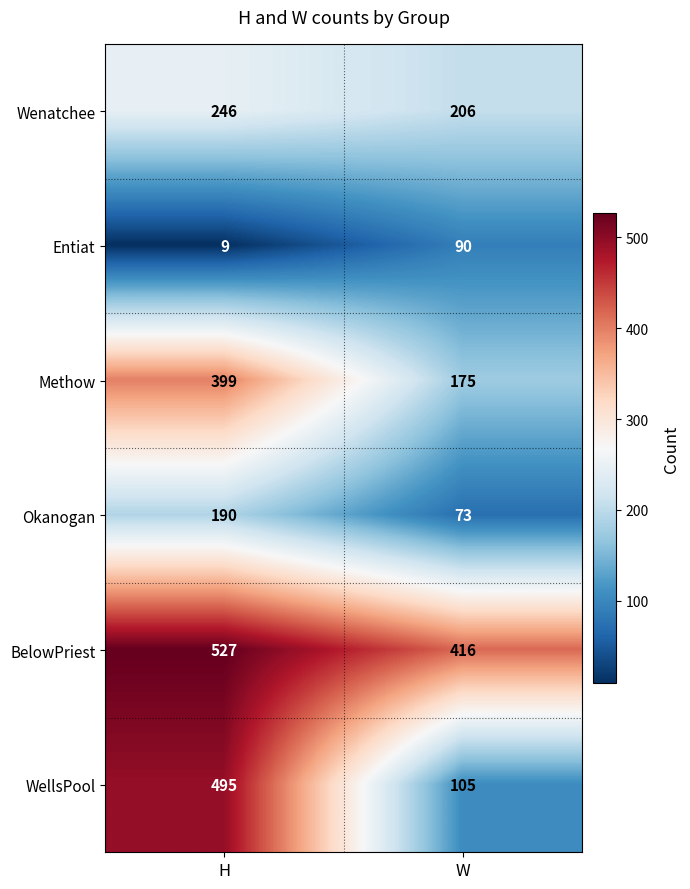

What is the greatest value displayed?

527